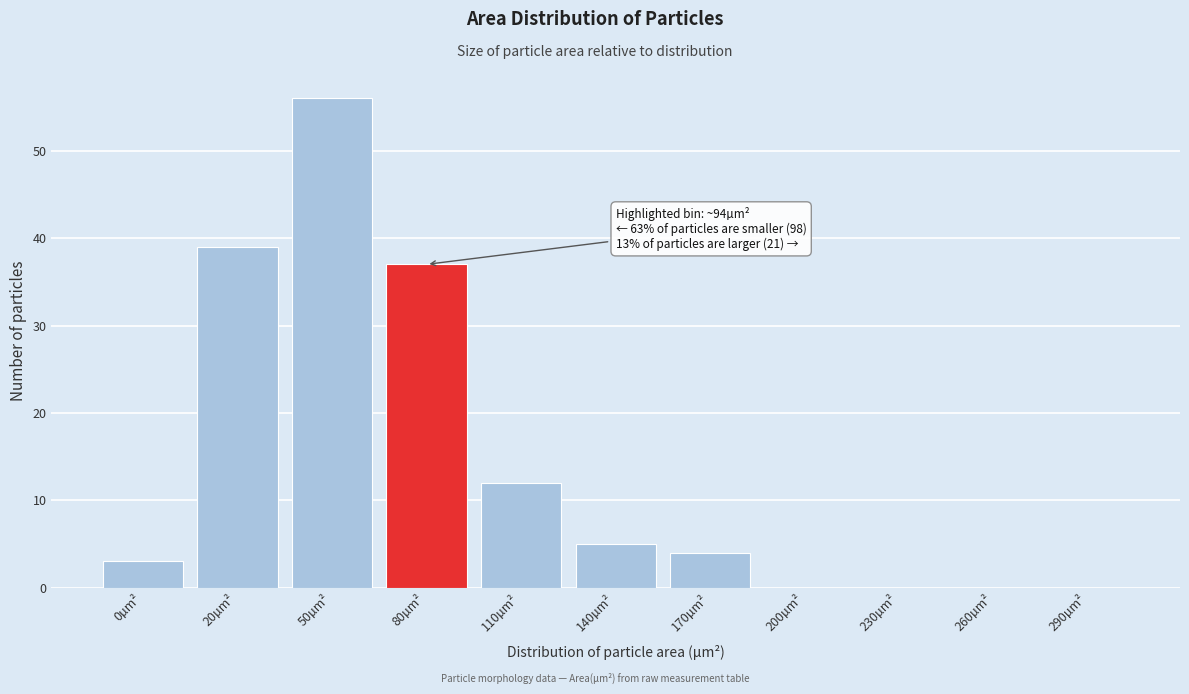

Reading left to right, extract all data points from this chart.

0µm²=3	20µm²=39	50µm²=56	80µm²=37	110µm²=12	140µm²=5	170µm²=4	200µm²=0	230µm²=0	260µm²=0	290µm²=0